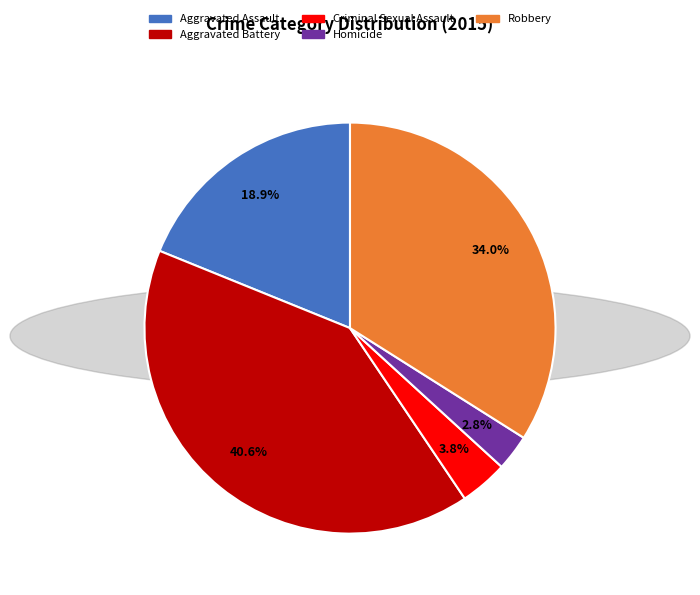

To the nearest percent, what is the average slice percentage?

20%